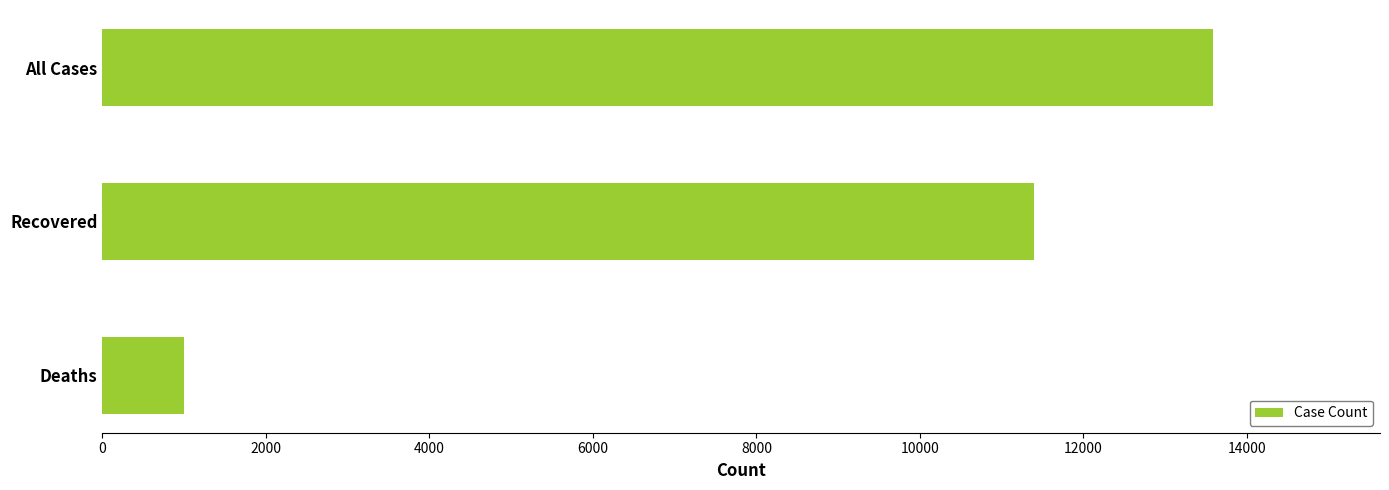

What is the label of the 2nd bar from the top?

Recovered